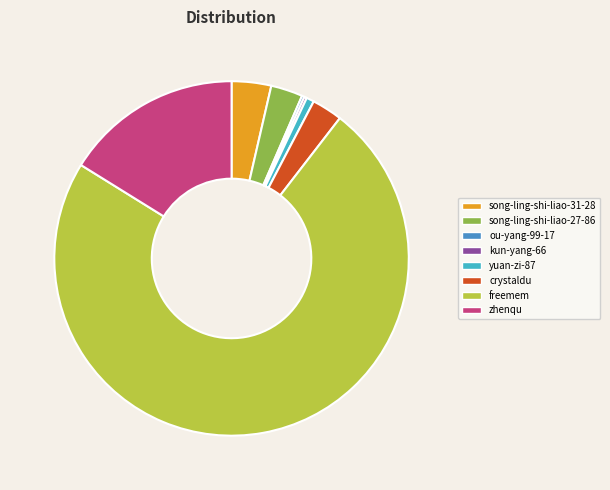

True or false: freemem accounts for 73% of the total.

True